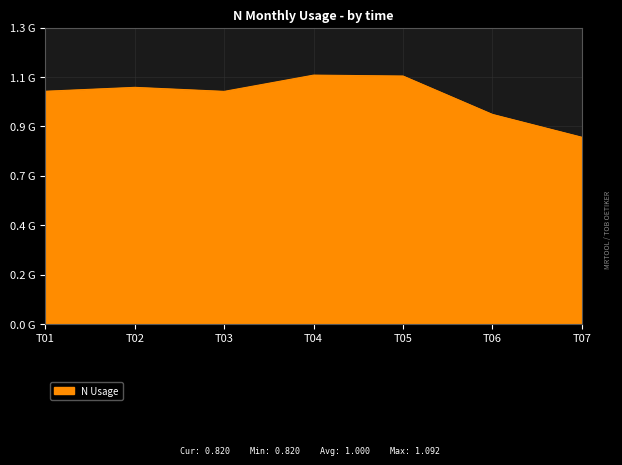

What is the value of the 1st point from the left?

1.0